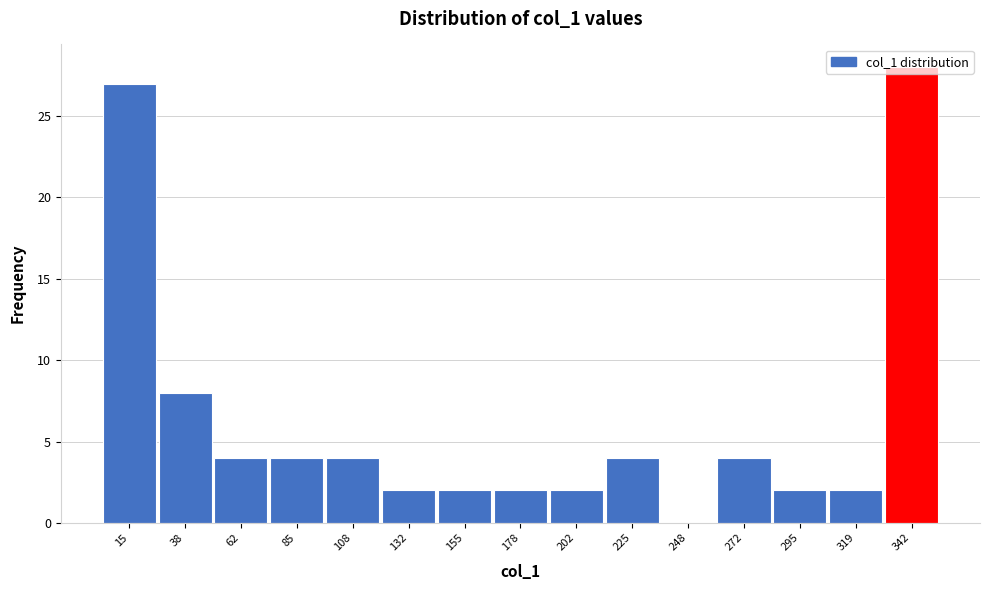

What is the sum of all values?

95